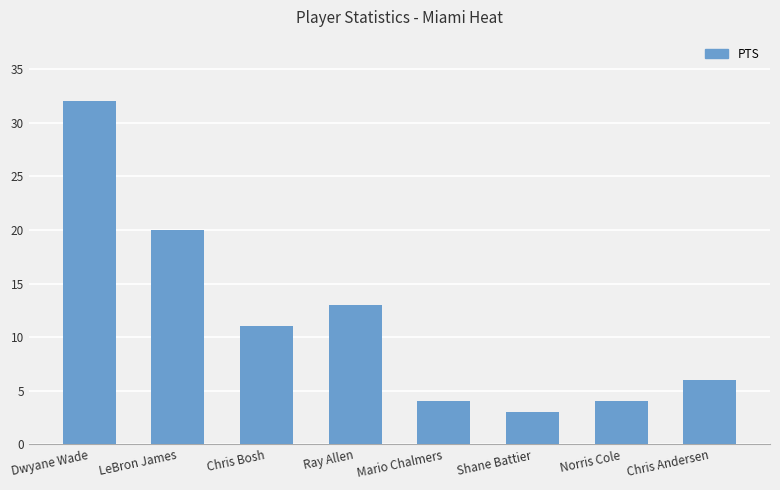

Is it true that the value at Ray Allen is 13?

True